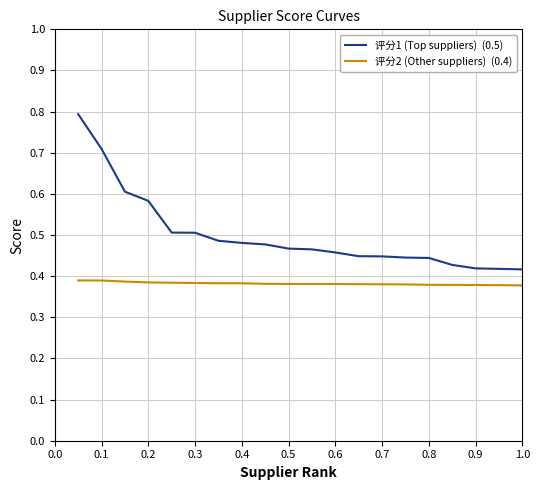

What is the maximum value shown in the chart?

0.8